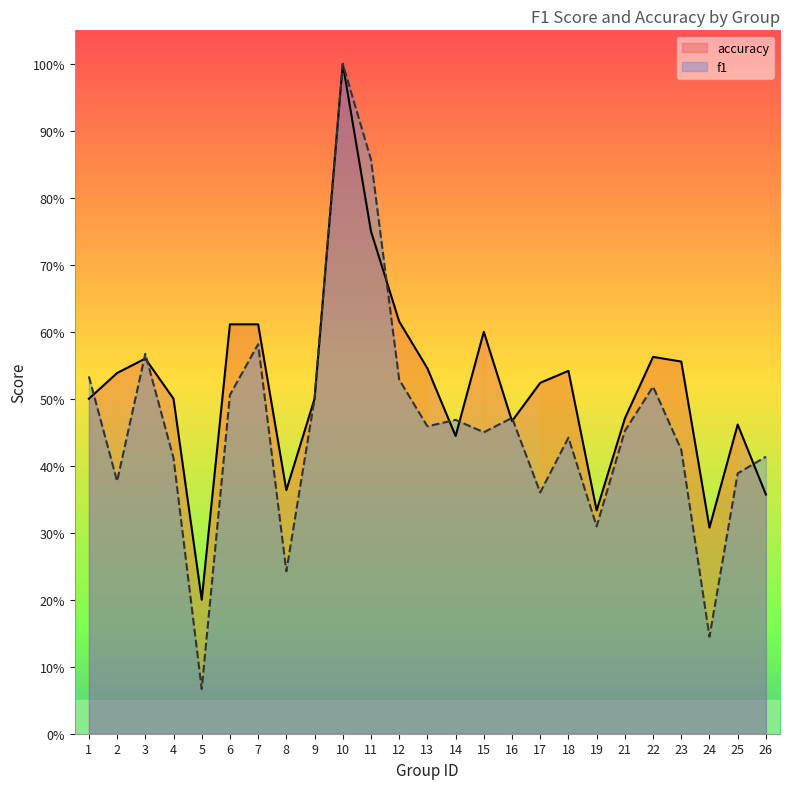

Where do accuracy and f1 first cross each other?

1 and 2